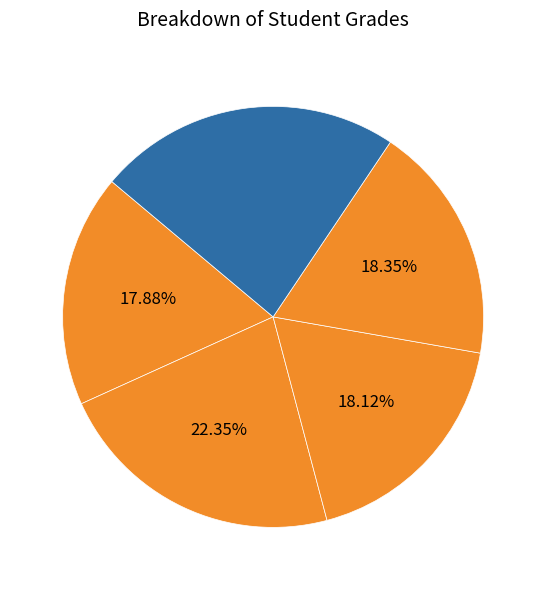

Count the number of slices in the pie.

5